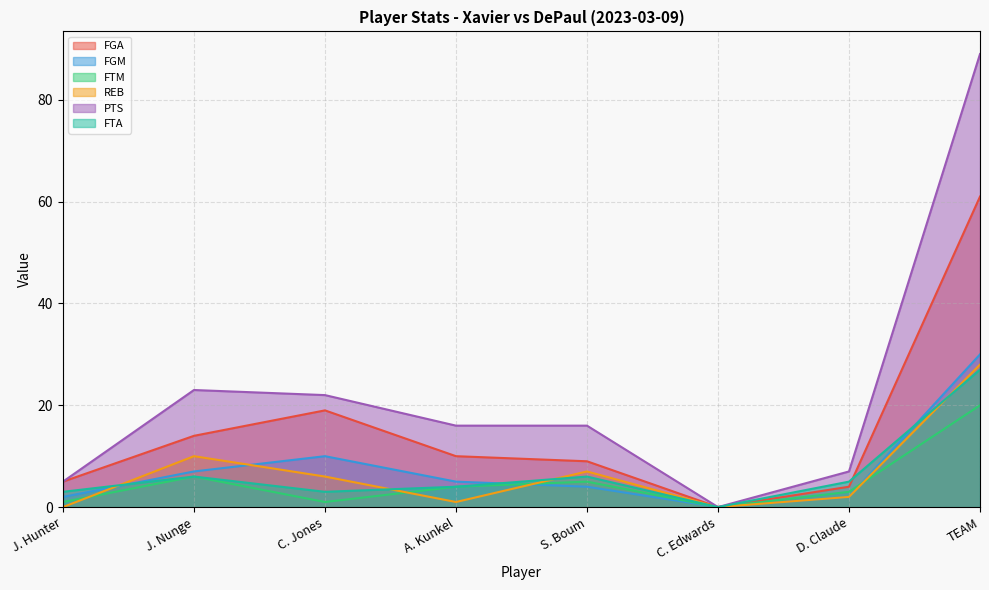

What is the average value of the REB series?

7